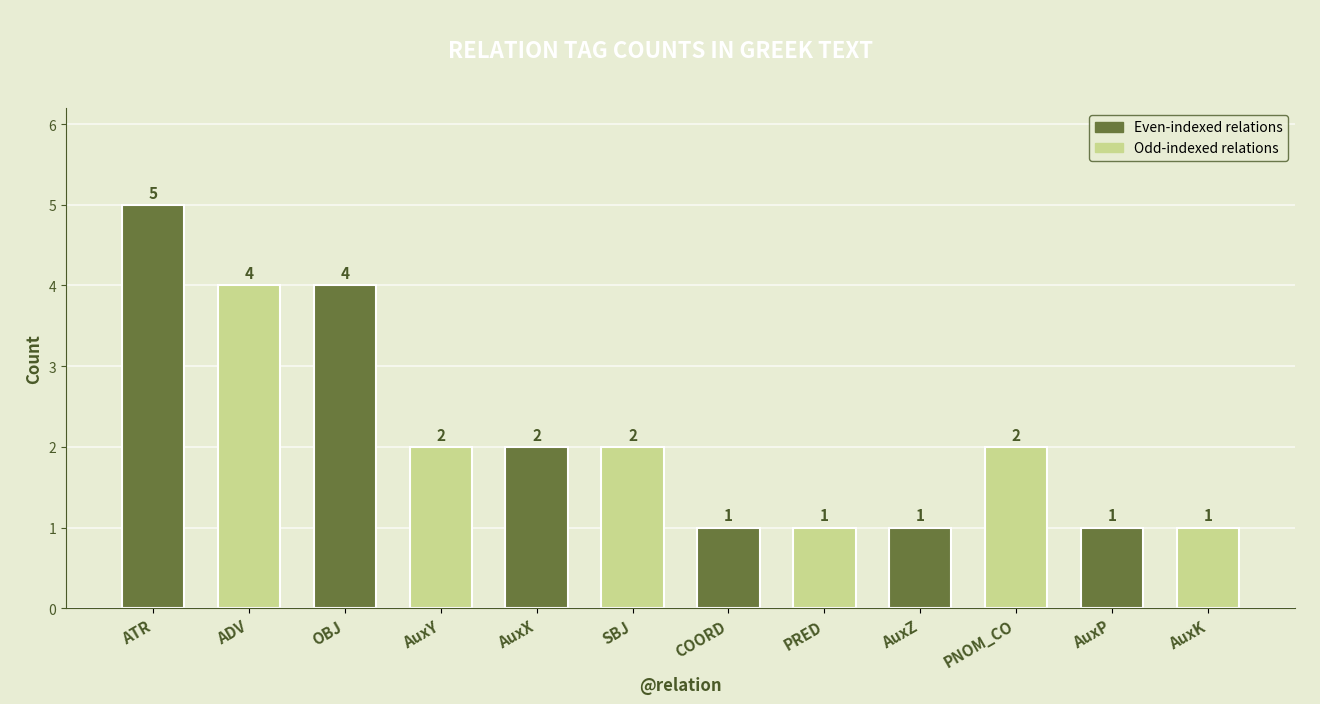

How many categories are shown in the chart?

12